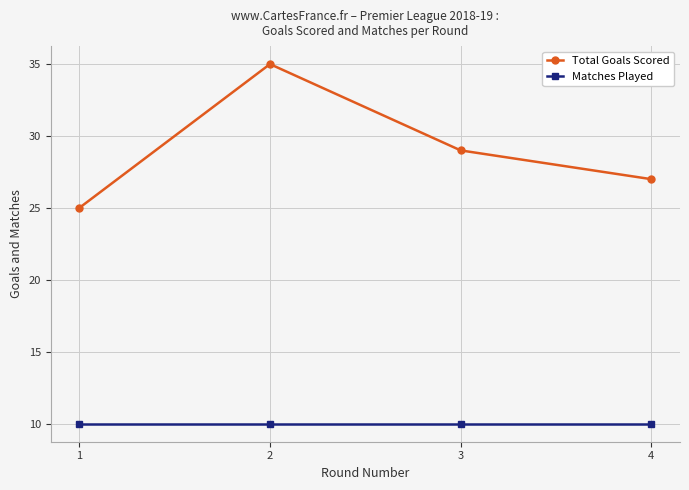

Which label corresponds to the largest value in the chart?

2